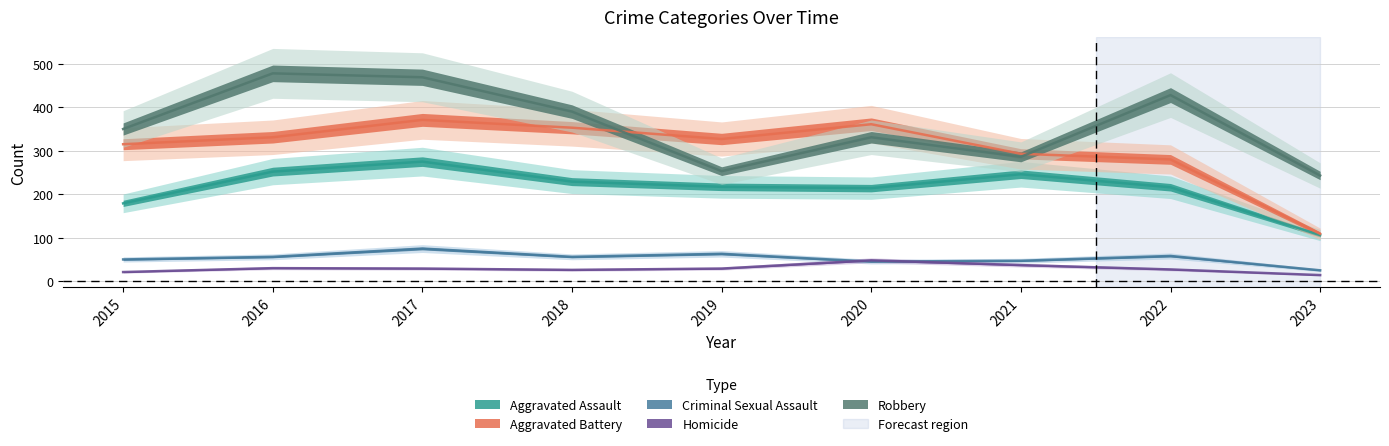

The value of Homicide at 2023 is 10. True or false?

False